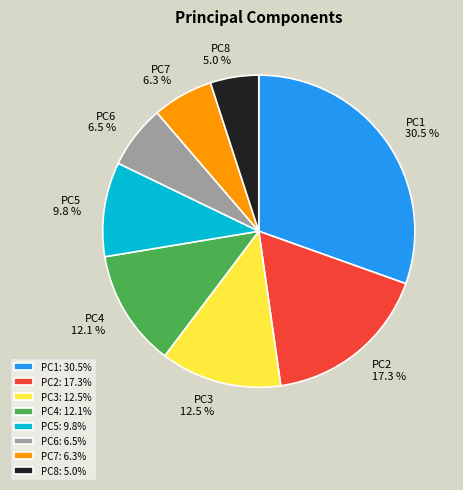

The PC8 slice represents 20% of the pie. True or false?

False